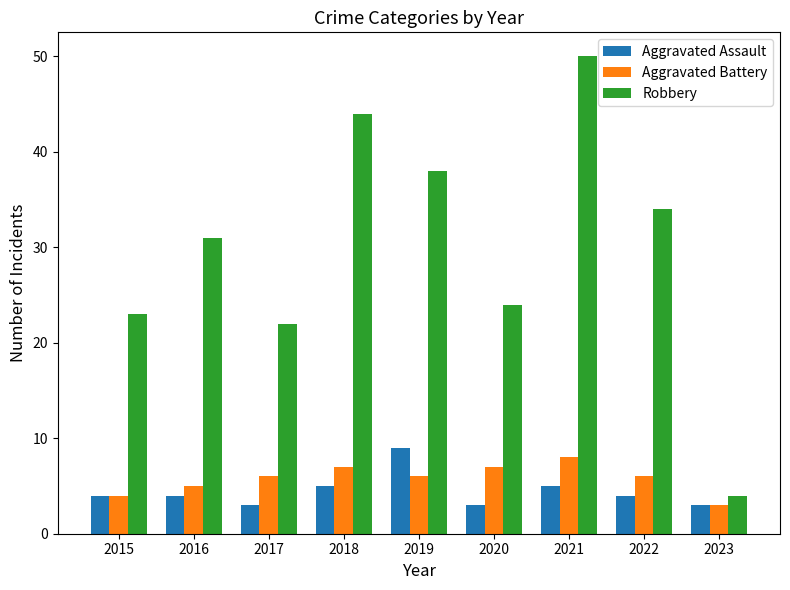

The value of Aggravated Assault at 2022 is 4. True or false?

True